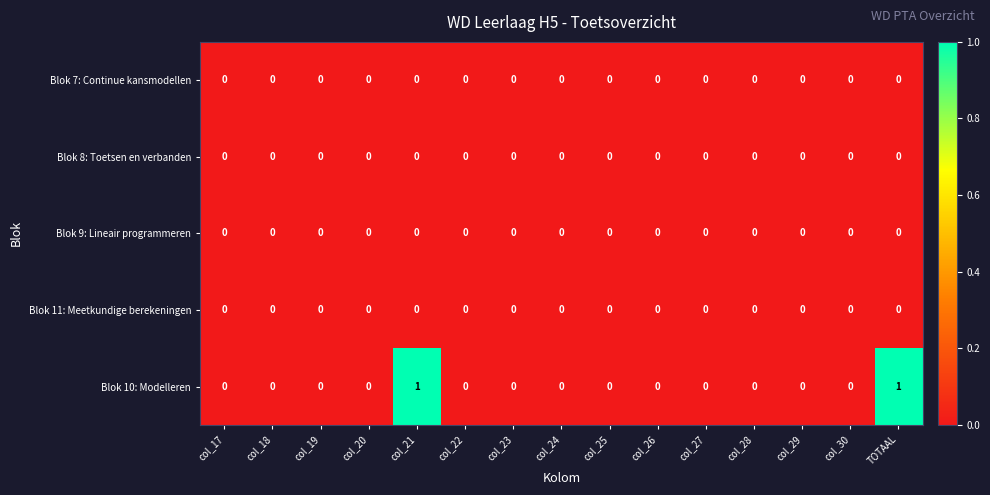

Which series has the largest range (max minus min)?

Blok 10: Modelleren